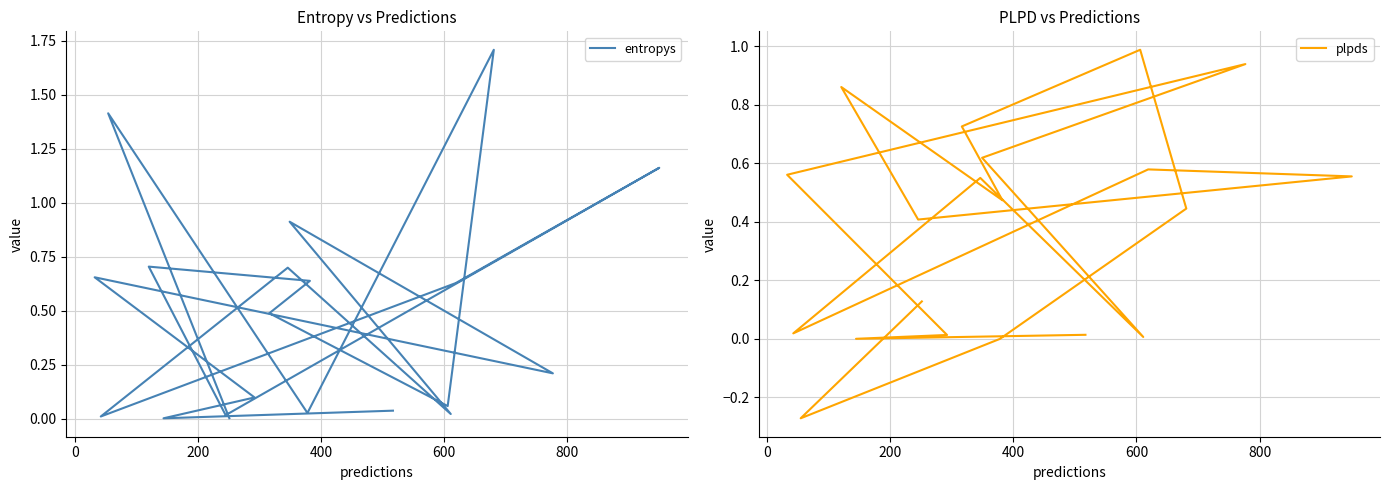

Count the number of data series in this chart.

2